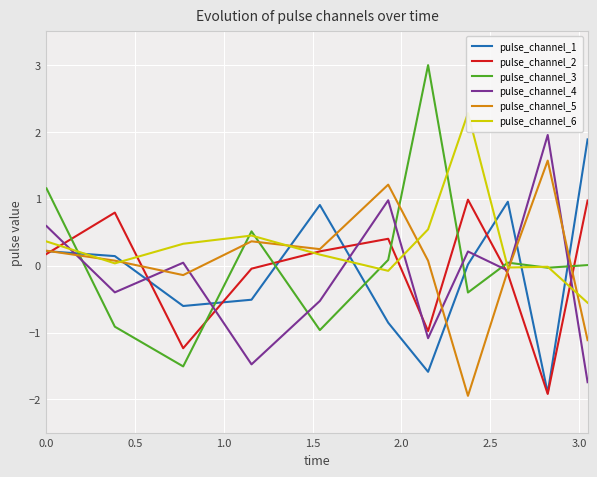

Reading left to right, transcribe all the data shown in this chart.

pulse_channel_1: 0.2	0.1	-0.6	-0.5	0.9	-0.9	-1.6	0.0	1.0	-1.9	1.9
pulse_channel_2: 0.2	0.8	-1.2	-0.0	0.2	0.4	-1.0	1.0	-0.1	-1.9	1.0
pulse_channel_3: 1.2	-0.9	-1.5	0.5	-1.0	0.1	3.0	-0.4	0.0	-0.0	0.0
pulse_channel_4: 0.6	-0.4	0.0	-1.5	-0.5	1.0	-1.1	0.2	-0.1	2.0	-1.7
pulse_channel_5: 0.2	0.1	-0.1	0.4	0.2	1.2	0.1	-1.9	-0.1	1.6	-1.1
pulse_channel_6: 0.4	0.0	0.3	0.4	0.2	-0.1	0.5	2.3	-0.0	-0.0	-0.6